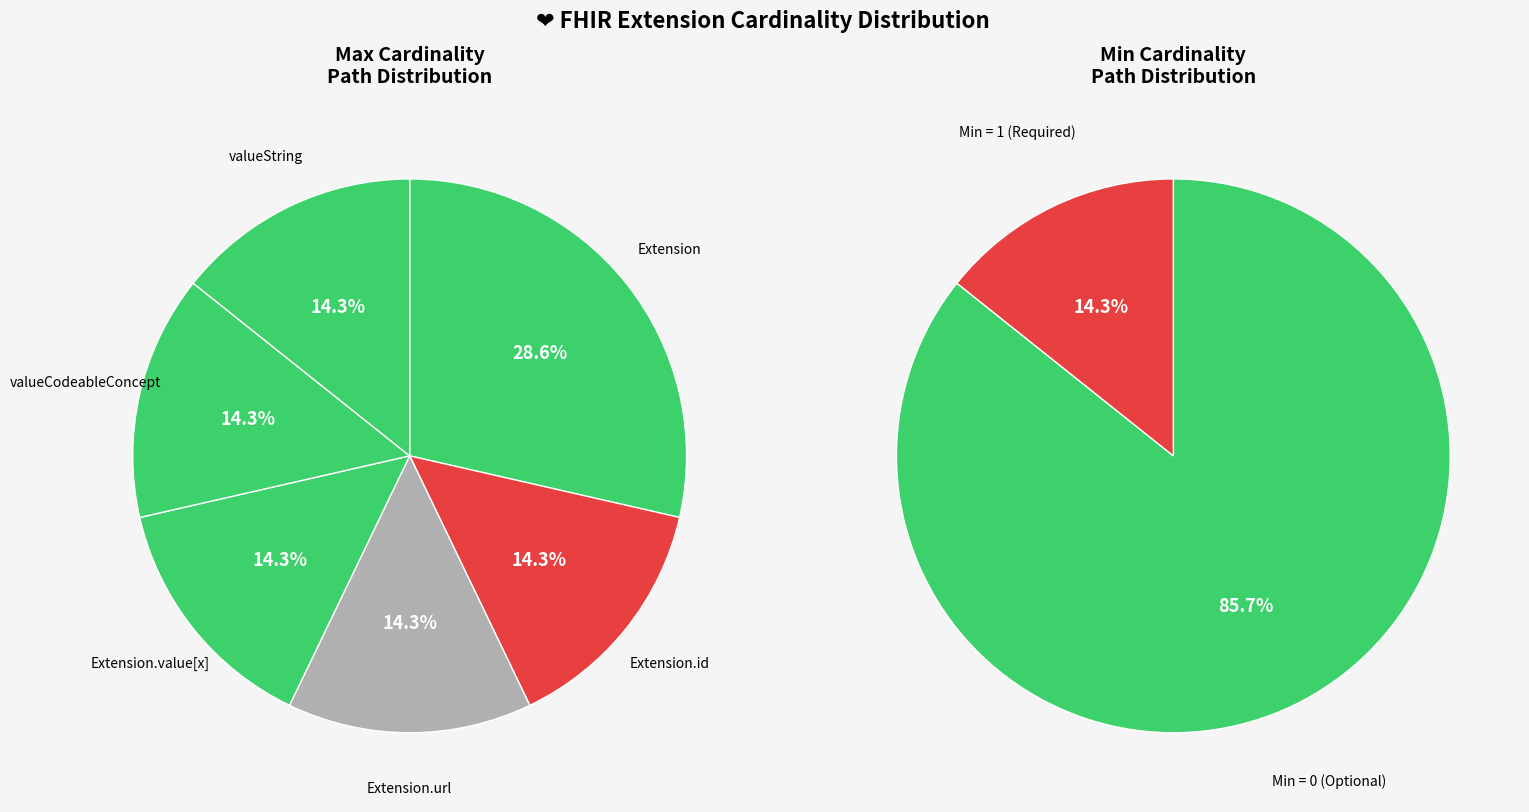

True or false: Extension.id accounts for 10% of the total.

False